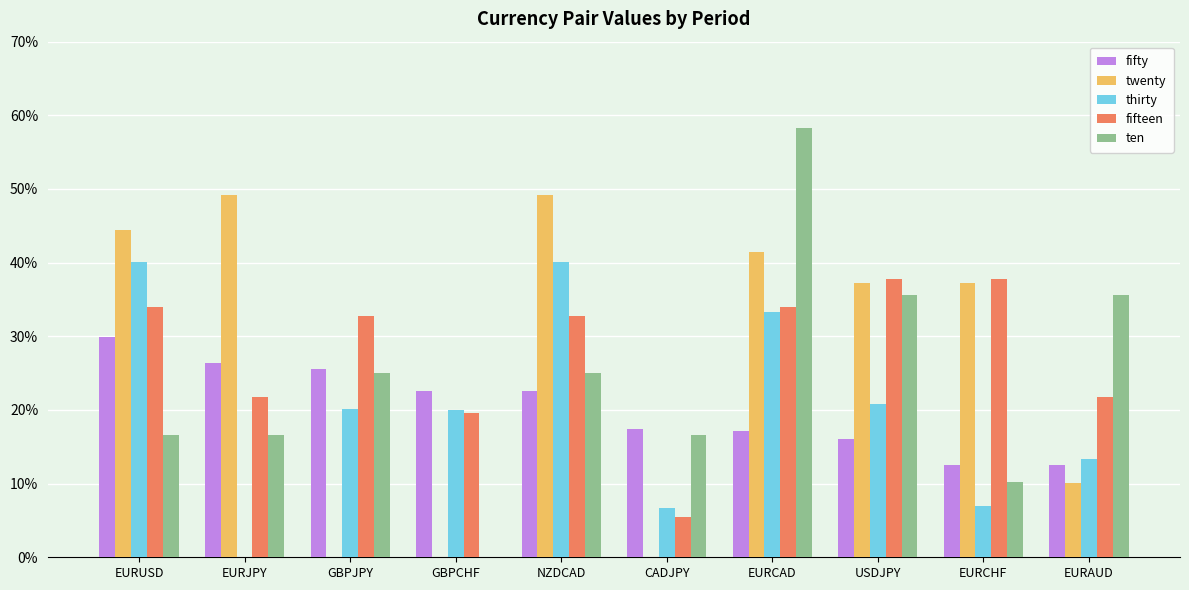

What is the label of the 10th bar from the left?

EURAUD